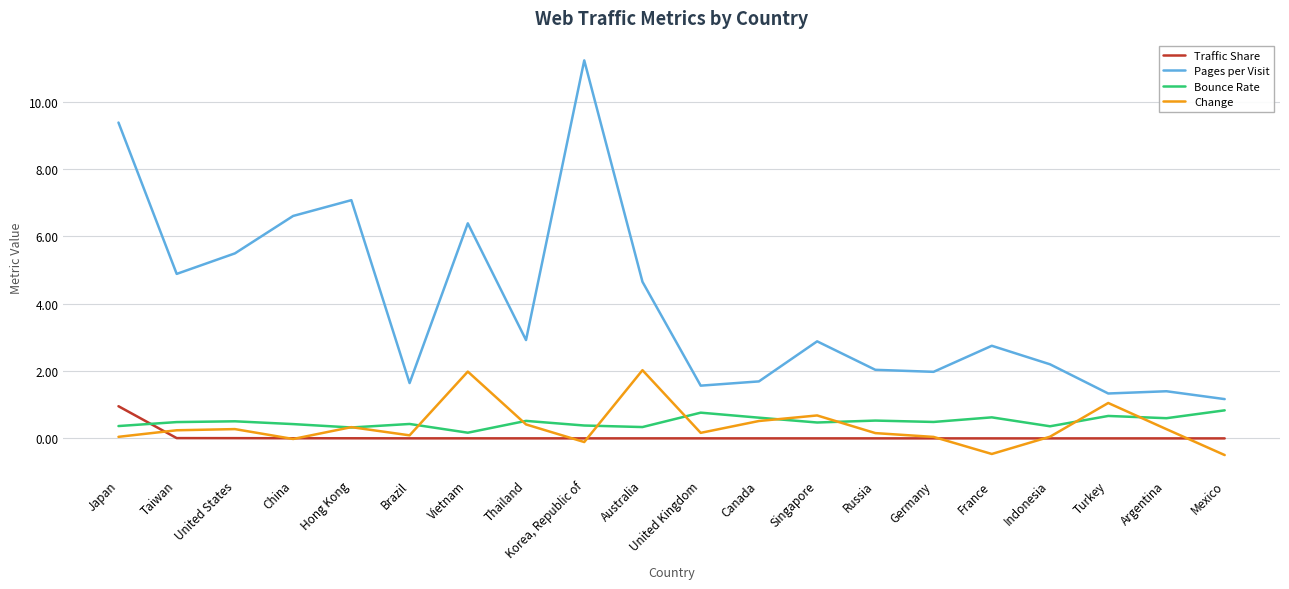

Rank the categories by Traffic Share value from highest to lowest.

Japan, Taiwan, United States, China, Hong Kong, Brazil, Vietnam, Thailand, Korea, Republic of, Australia, United Kingdom, Canada, Singapore, Russia, Germany, France, Indonesia, Turkey, Argentina, Mexico